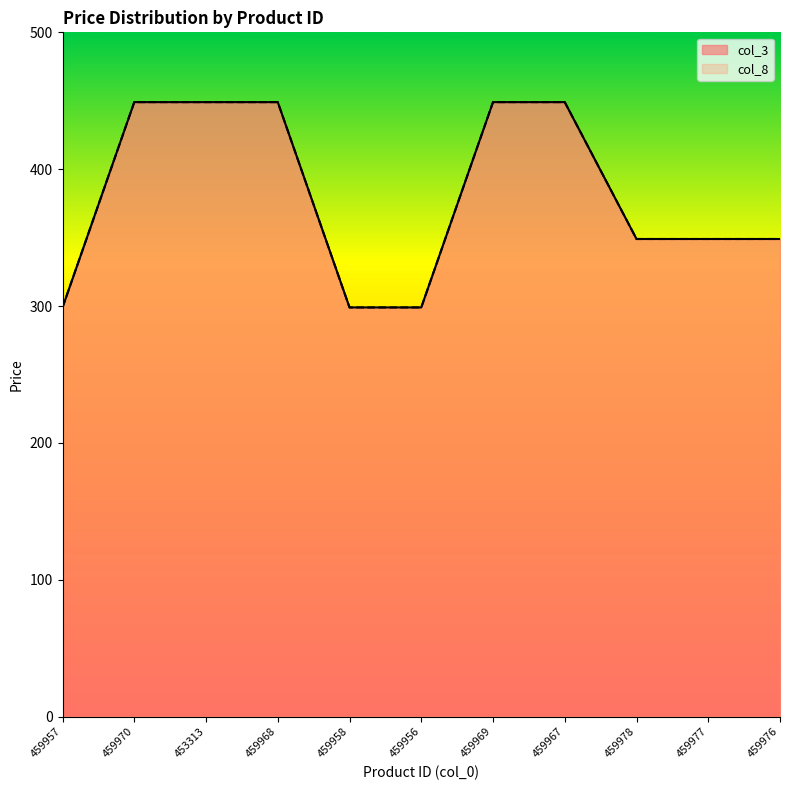

Between 459957 and 459976, which series saw the biggest shift?

col_3